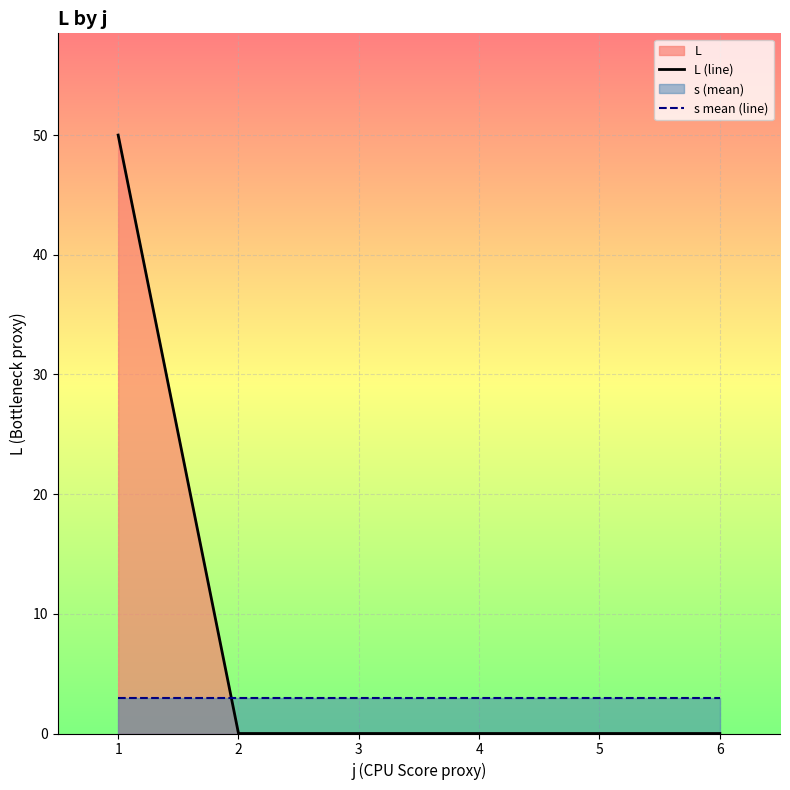

Where do L (line) and s mean (line) first cross each other?

1 and 2